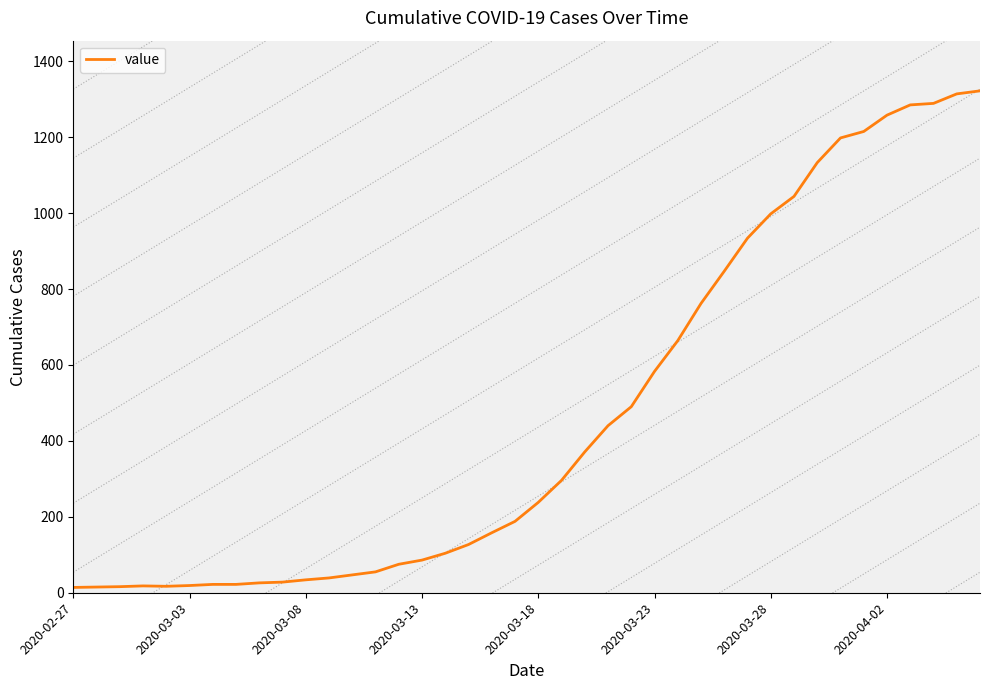

What is the difference between the maximum and minimum values?

1308